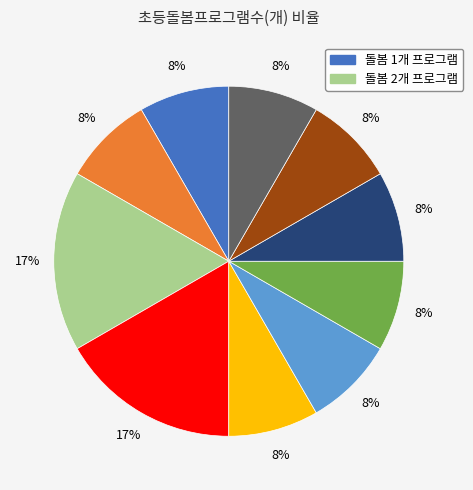

Count the number of slices in the pie.

10